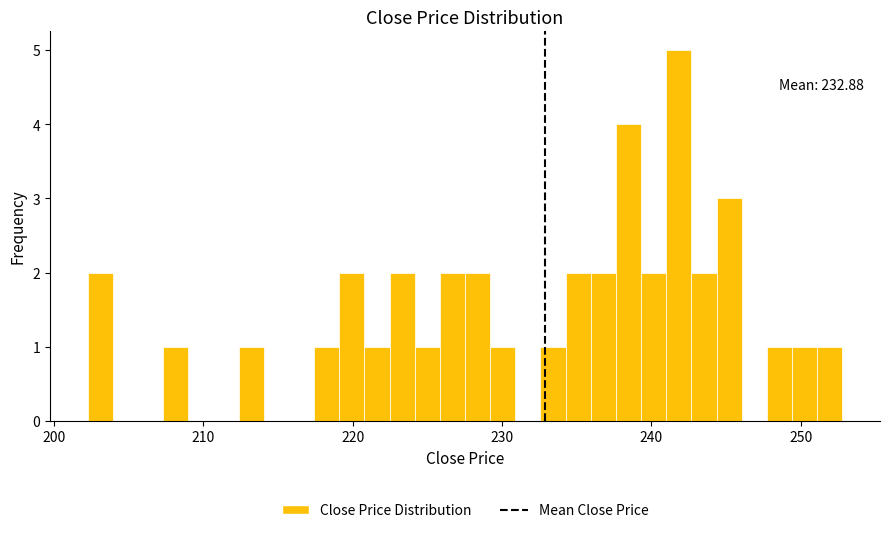

Read against the x-axis, roughly where is the centre of the tallest bar?

242